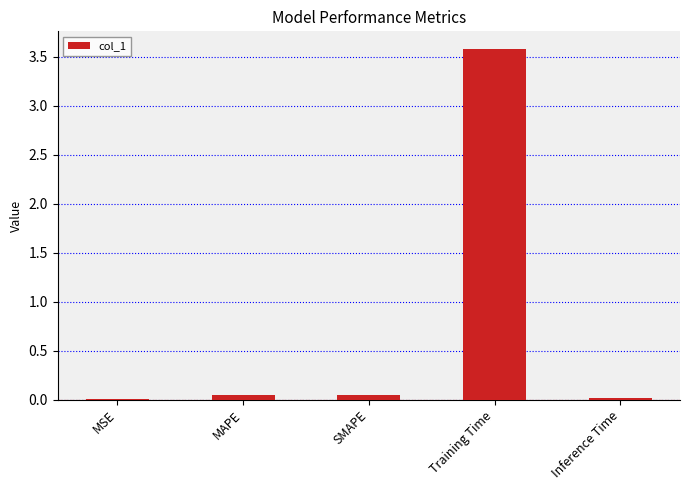

Does the chart contain stacked bars?

No